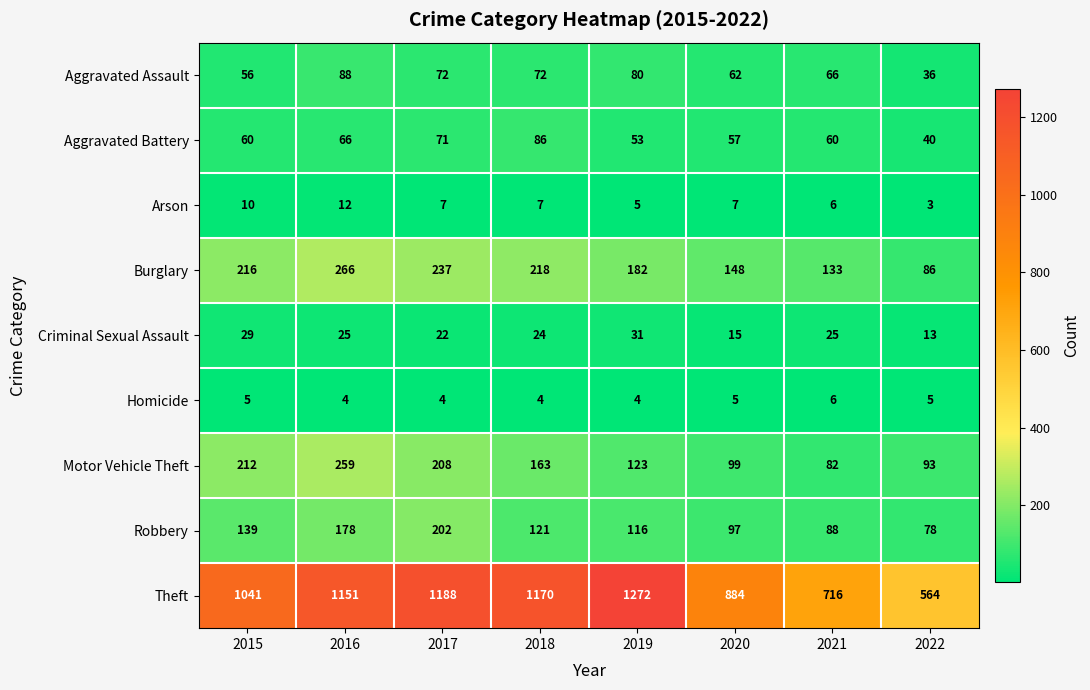

True or false: Homicide has a value of 2 at 2022.

False